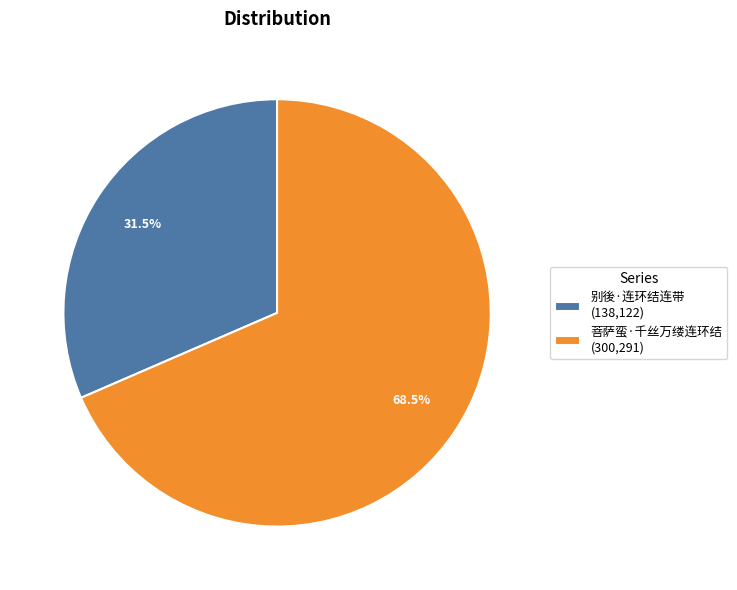

What is the largest slice in the pie chart?

菩萨蛮·千丝万缕连环结